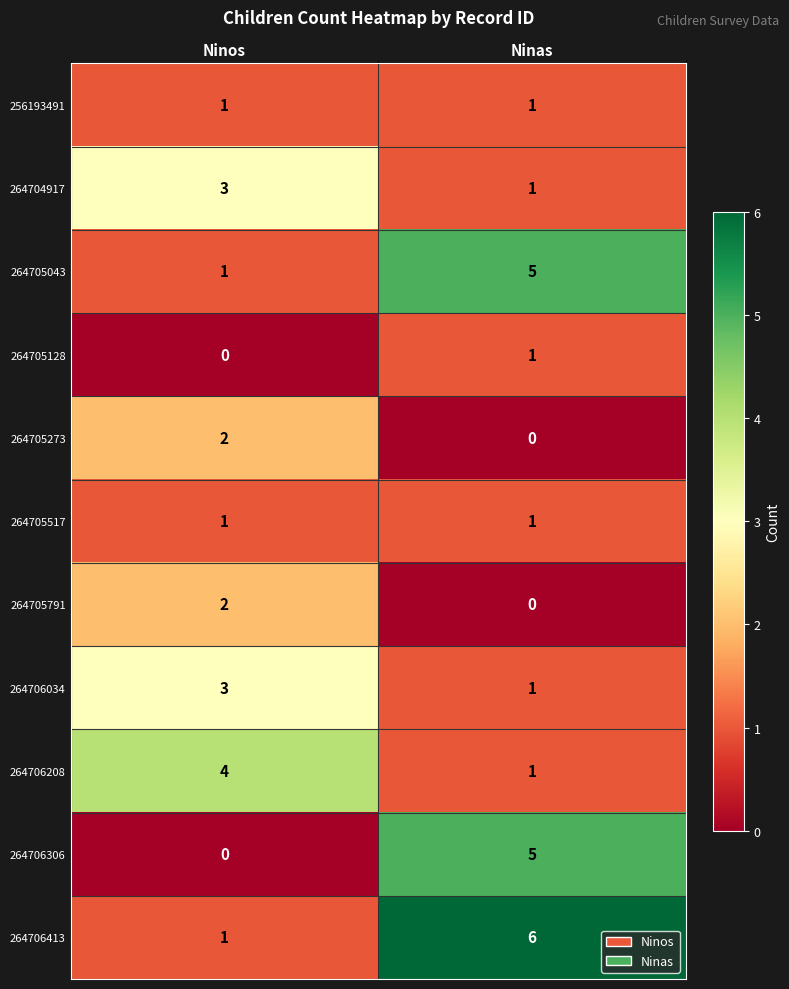

What is the sum of all 264706208 values?

5